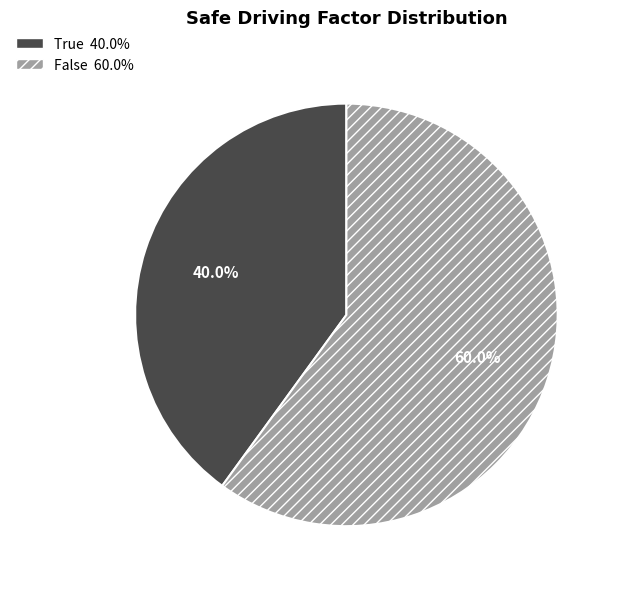

Is True the majority of the pie?

No